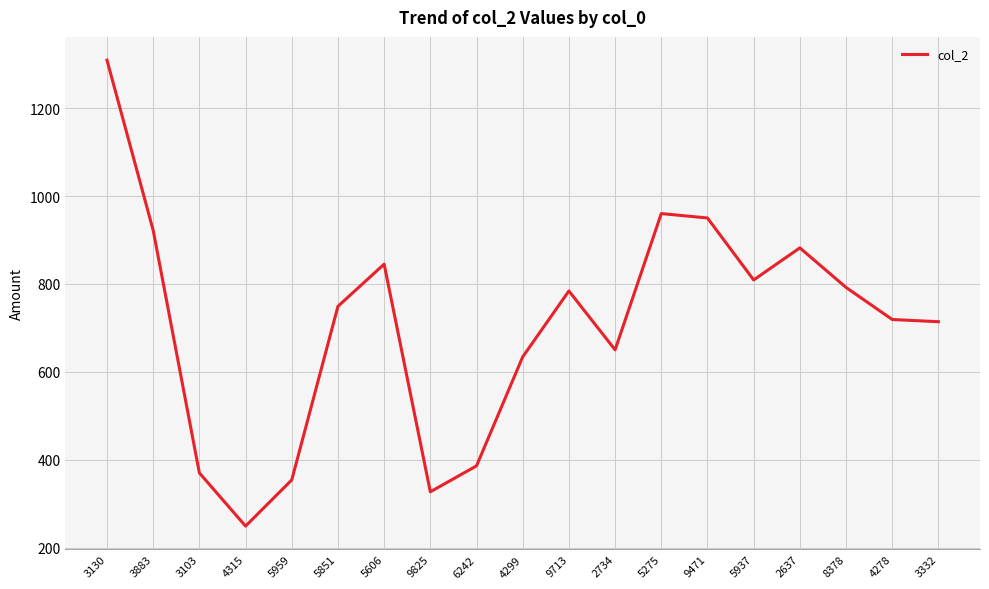

The value at 5937 is 809. True or false?

True